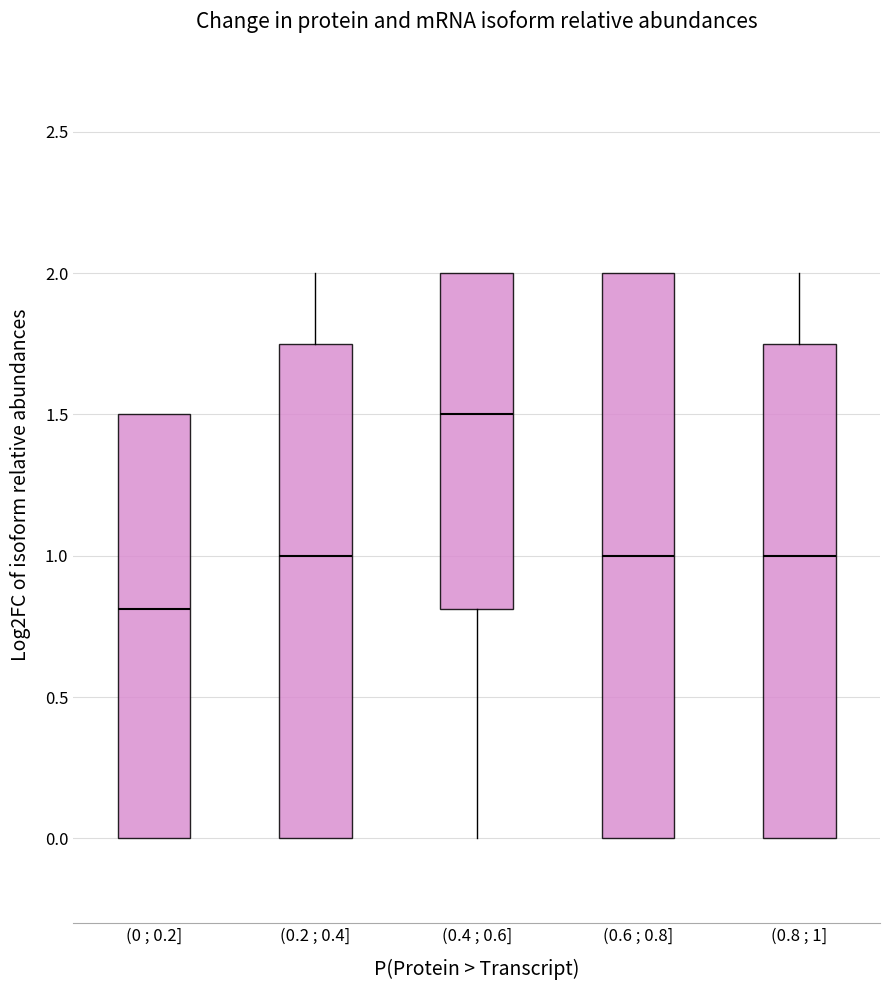

Reading left to right, read every box against the y-axis: the position of its median line, the range the box covers, and the ends of its whiskers. The values are not printed on the chart, so give them approximately, as read against the axis.

(0 ; 0.2]: median 0.80, box 0.00 to 1.50, whiskers 0.00 to 1.50
(0.2 ; 0.4]: median 1.00, box 0.00 to 1.75, whiskers 0.00 to 2.00
(0.4 ; 0.6]: median 1.50, box 0.80 to 2.00, whiskers 0.00 to 2.00
(0.6 ; 0.8]: median 1.00, box 0.00 to 2.00, whiskers 0.00 to 2.00
(0.8 ; 1]: median 1.00, box 0.00 to 1.75, whiskers 0.00 to 2.00